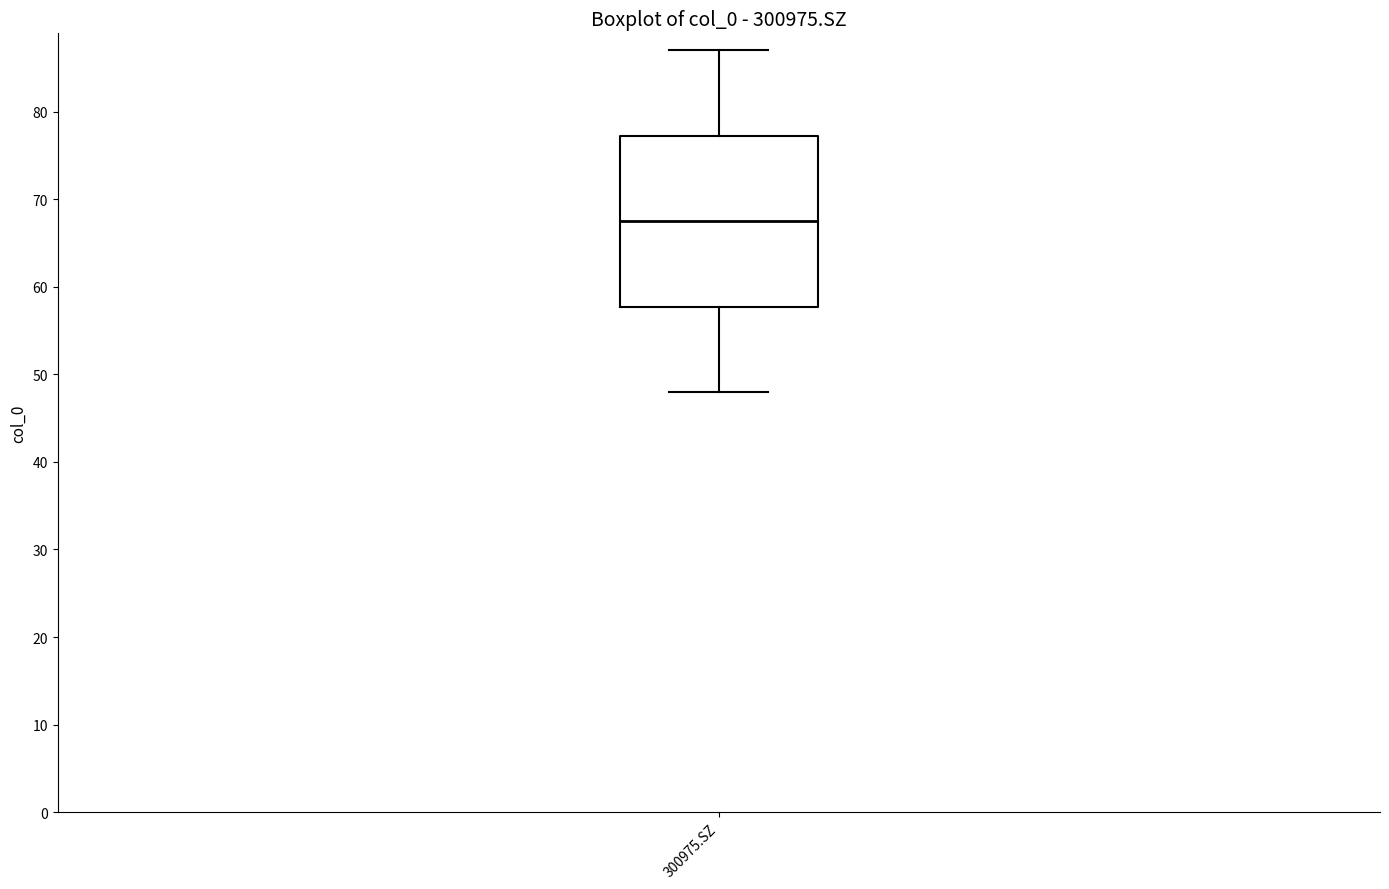

Transcribe this box plot: give where the median line is, the range the box spans, and where the two whiskers end, as read against the y-axis. The values are not printed on the chart, so give them approximately, as read against the axis.

median 68, box 58 to 77, whiskers 48 to 87